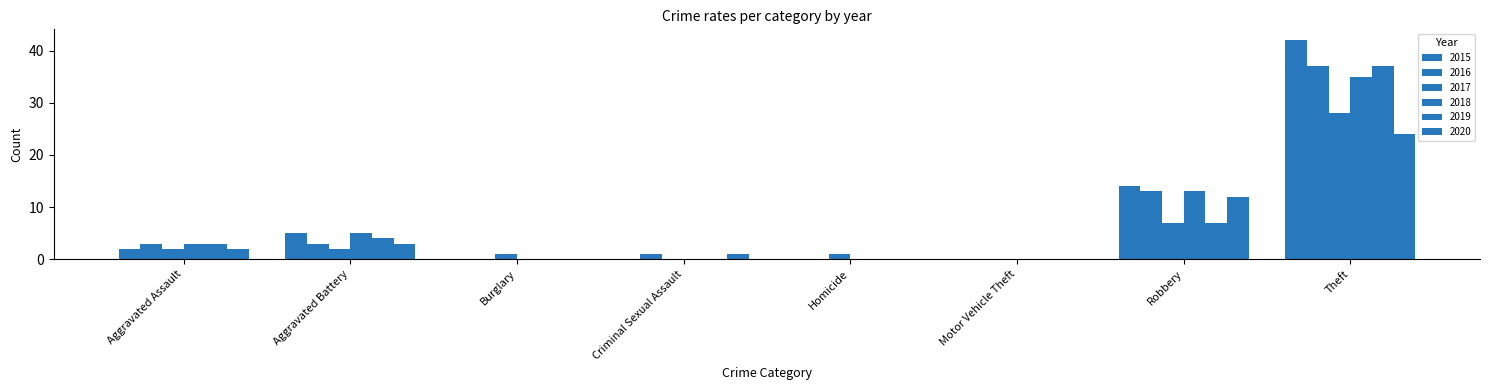

What is the value of the 2015 bar at the 2nd from the left?

5